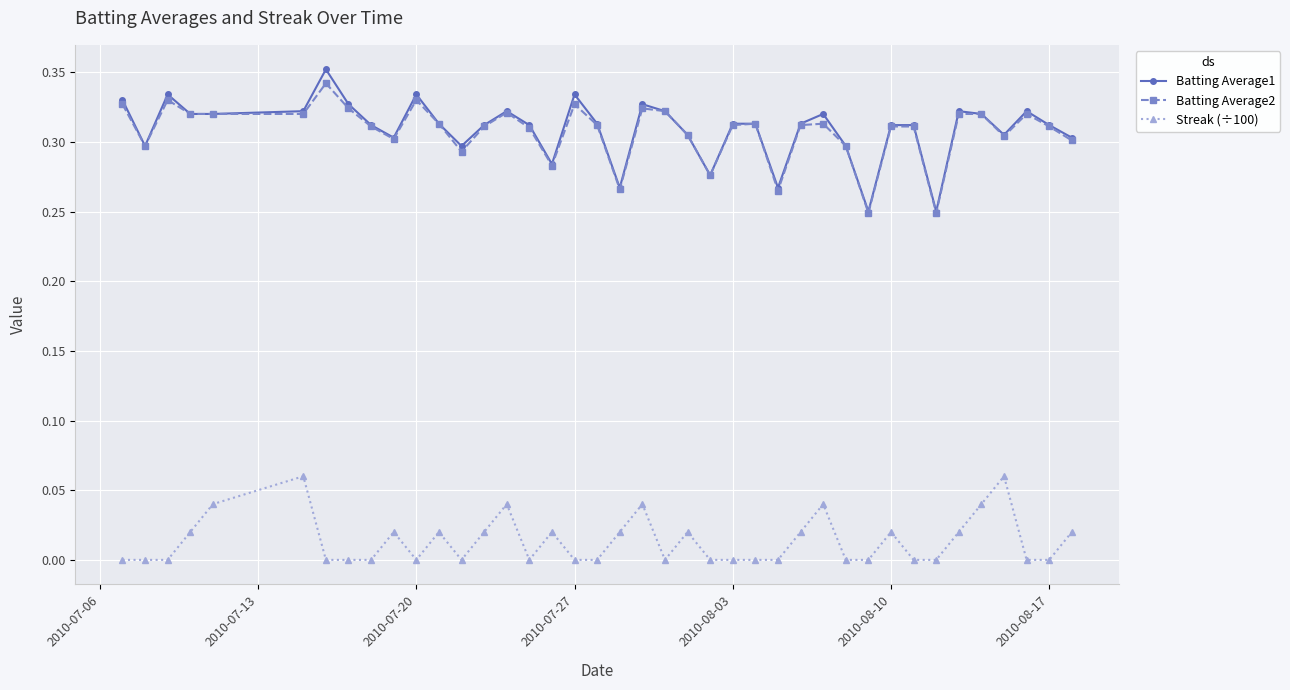

How many data points does each series have?

40